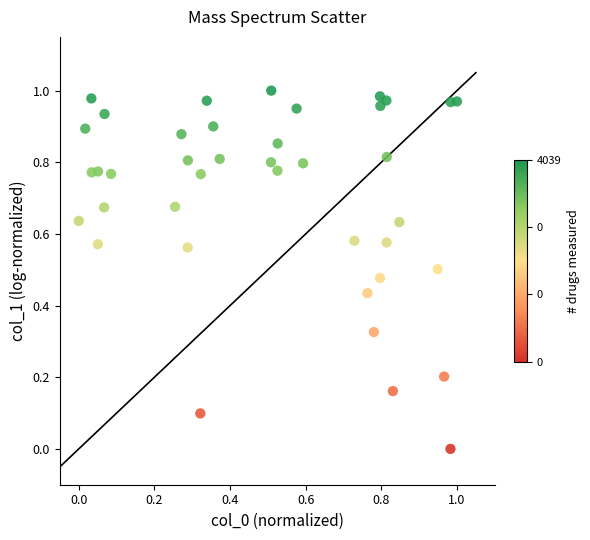

How many points are shown in the scatter plot?

40